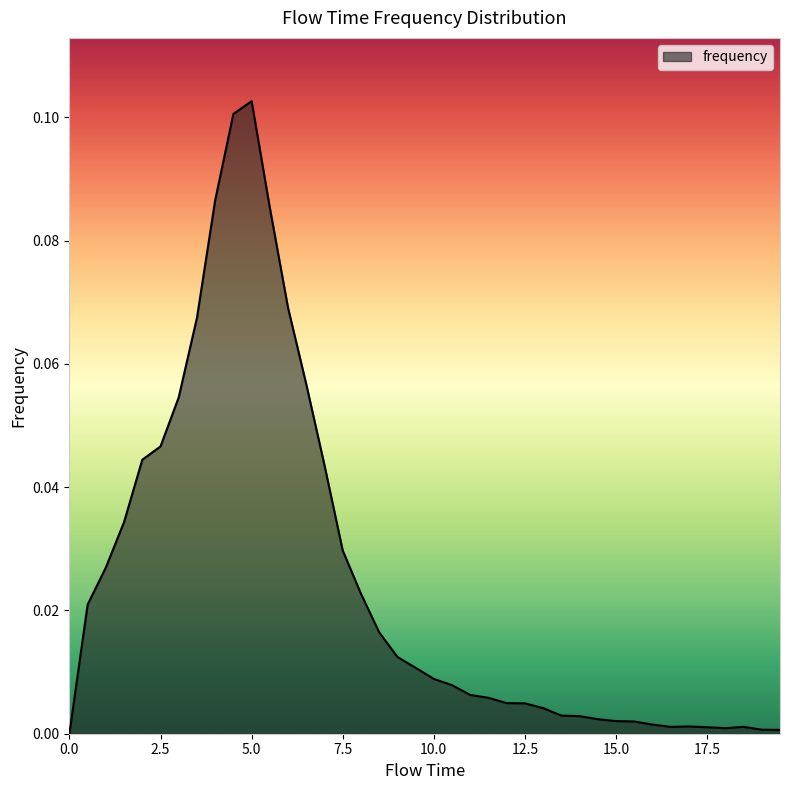

Is this an area chart (filled region under the line)?

Yes